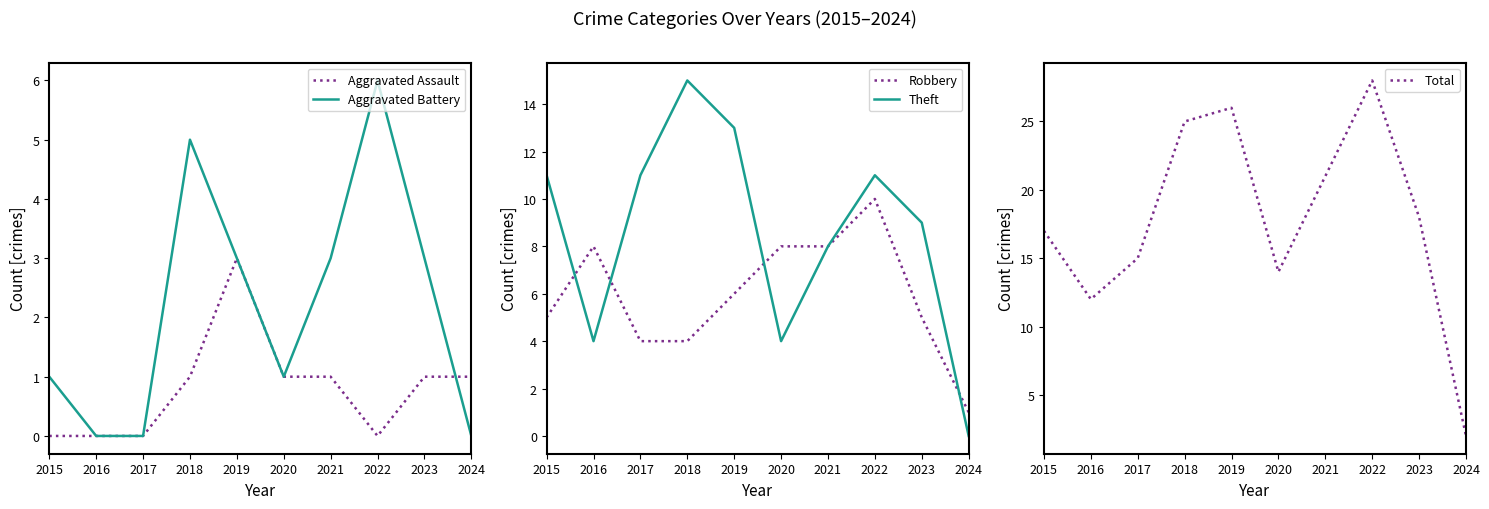

How many interior local peaks does the Total series have?

2